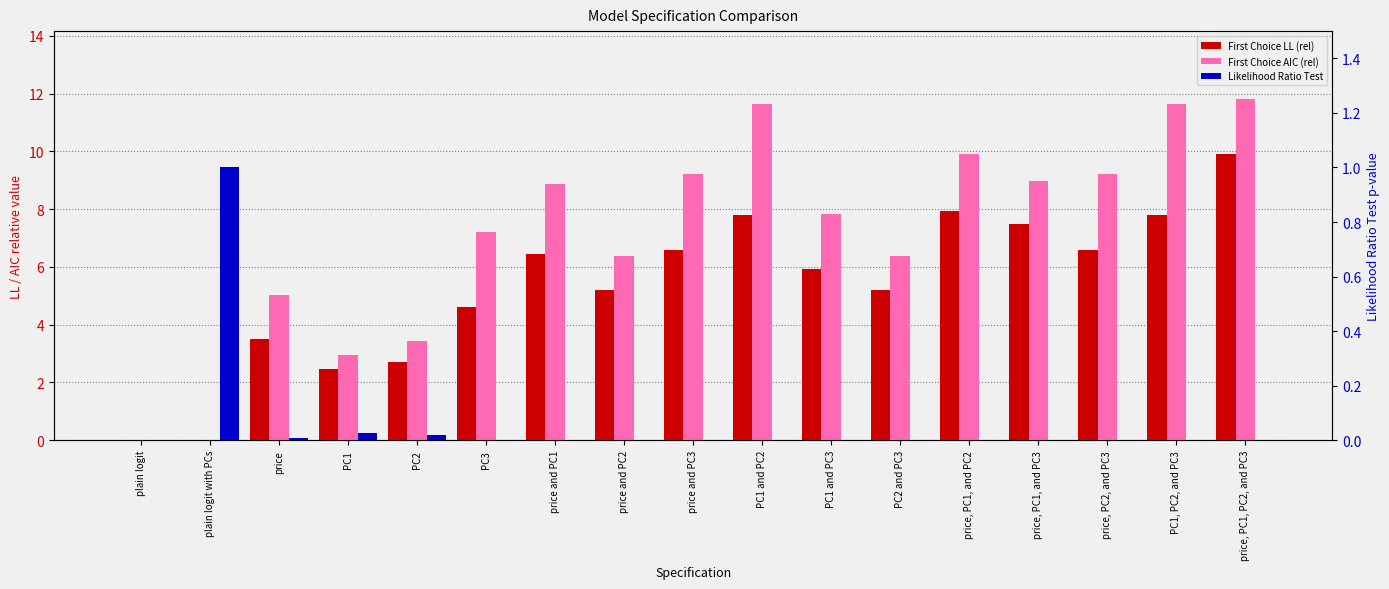

Is the value of Likelihood Ratio Test at plain logit with PCs greater than the value of First Choice LL (rel) at plain logit?

Yes